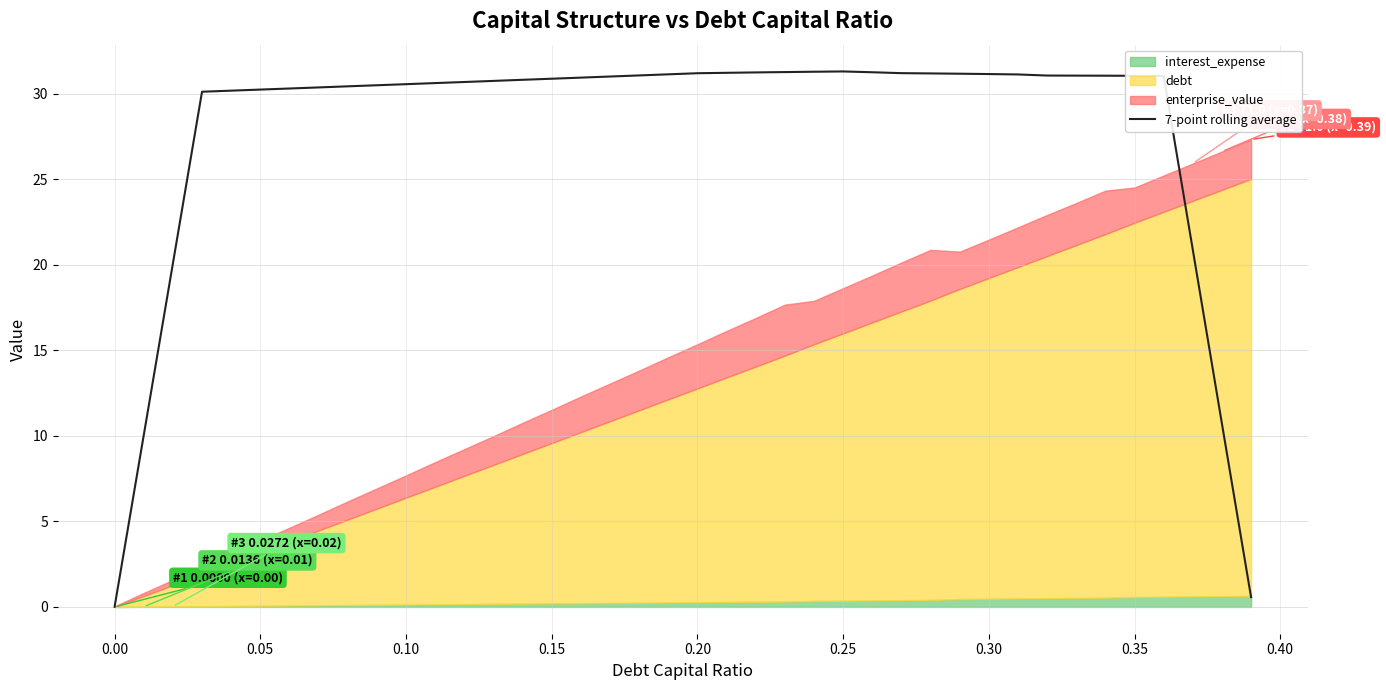

True or false: the data has more than 1 interior local peaks.

False